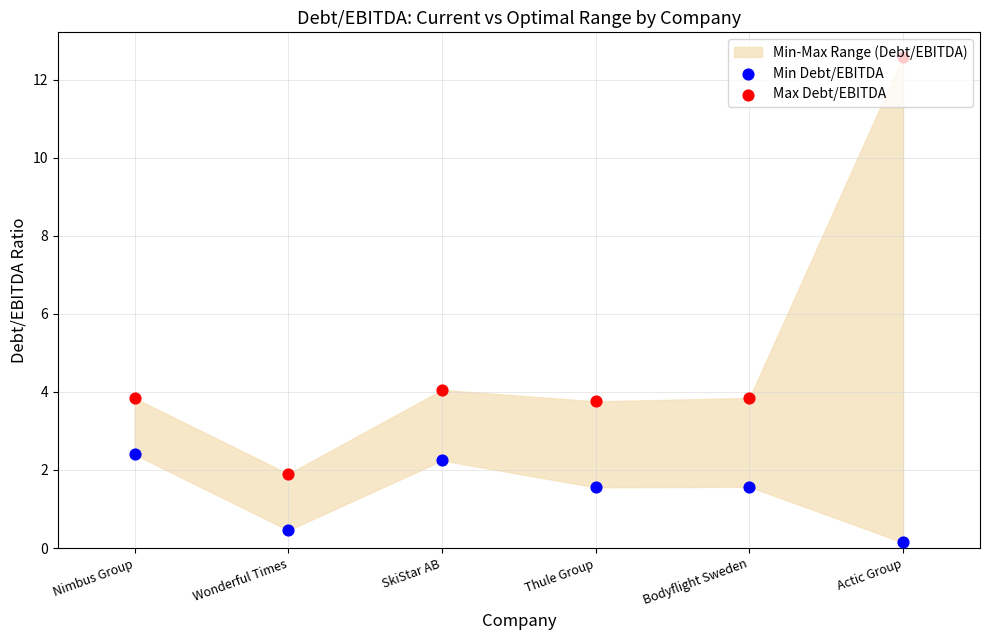

Which series has the largest Y range (max minus min)?

Max Debt/EBITDA